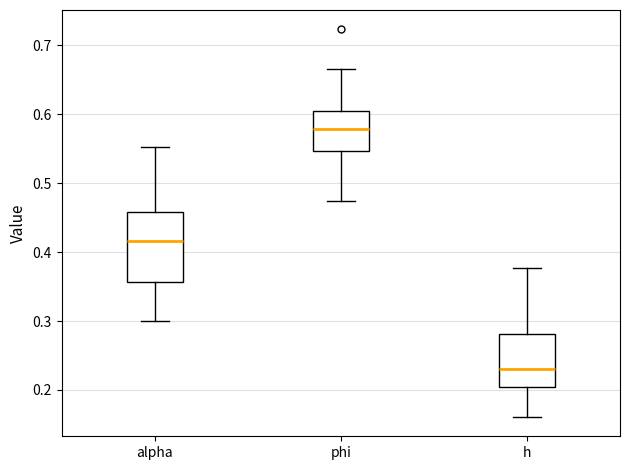

Reading left to right, read every box against the y-axis: the position of its median line, the range the box covers, and the ends of its whiskers. The values are not printed on the chart, so give them approximately, as read against the axis.

alpha: median 0.42, box 0.36 to 0.46, whiskers 0.30 to 0.55
phi: median 0.58, box 0.55 to 0.60, whiskers 0.47 to 0.67
h: median 0.23, box 0.20 to 0.28, whiskers 0.16 to 0.38